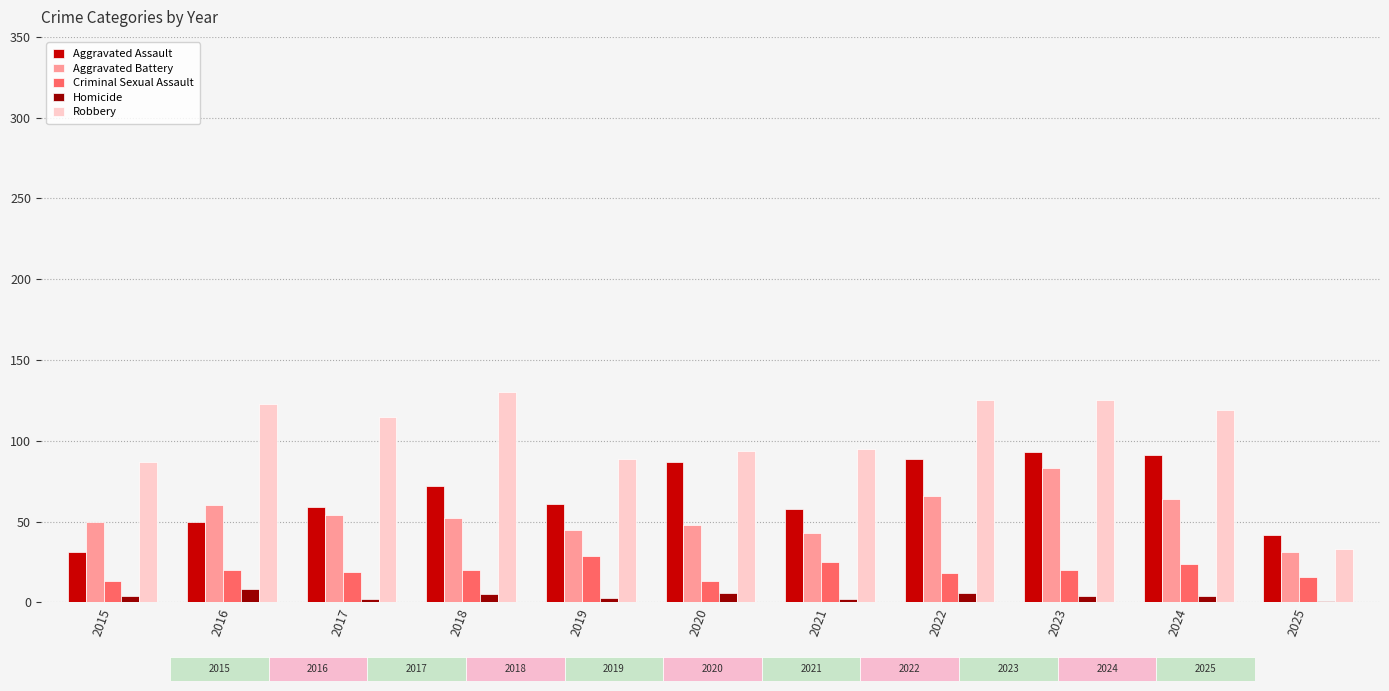

Is the value of Aggravated Assault at 2020 greater than the value of Robbery at 2024?

No